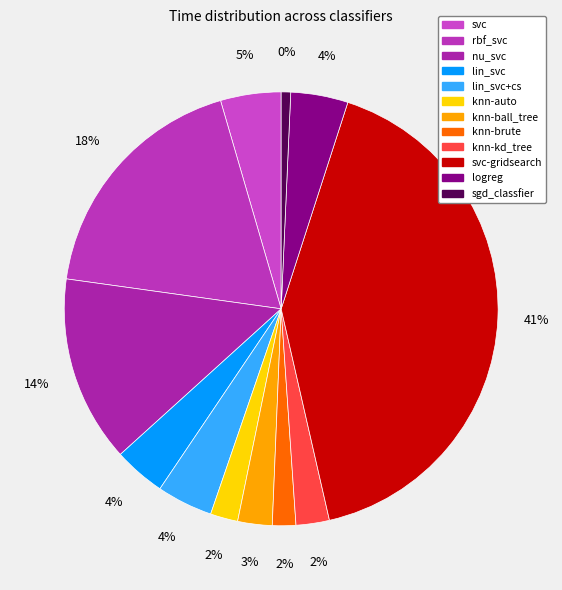

To the nearest percent, what is the combined percentage of knn-ball_tree and lin_svc+cs?

7%